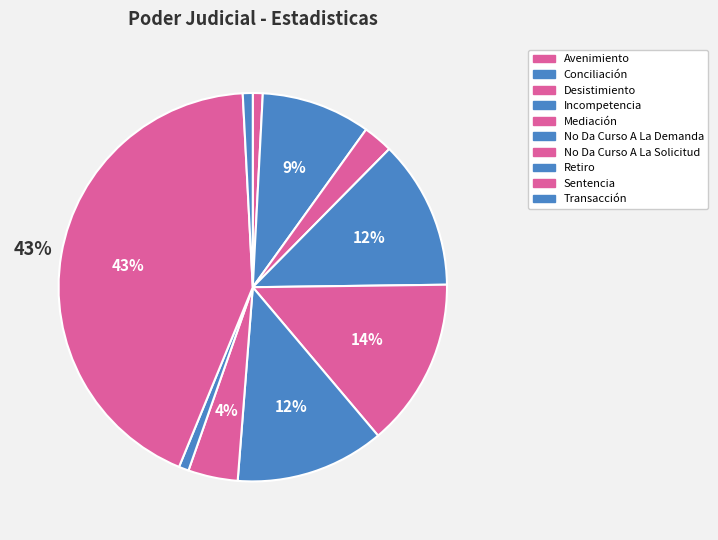

Count the number of slices in the pie.

10